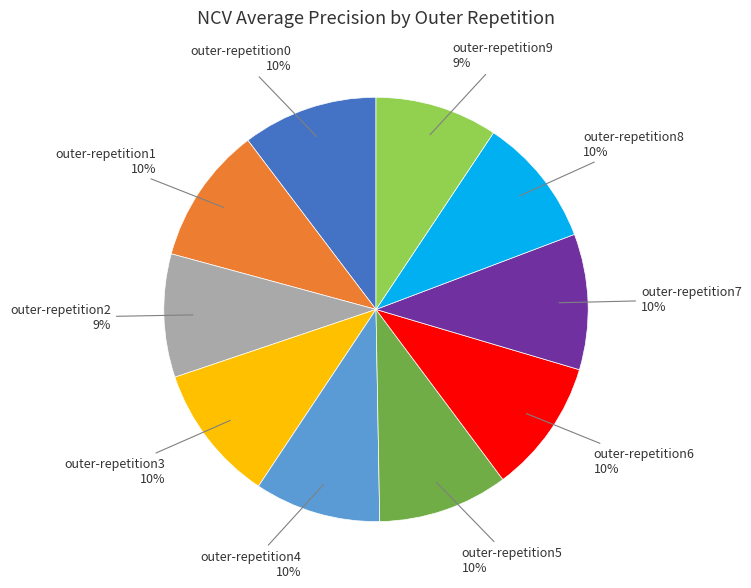

To the nearest percent, what is the difference between the largest and smallest slice percentages?

1%